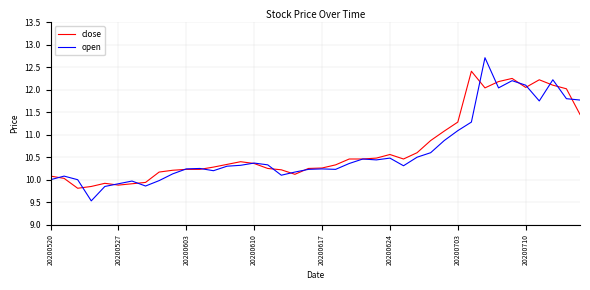

Rank the series by their maximum value, from lowest to highest.

close, open